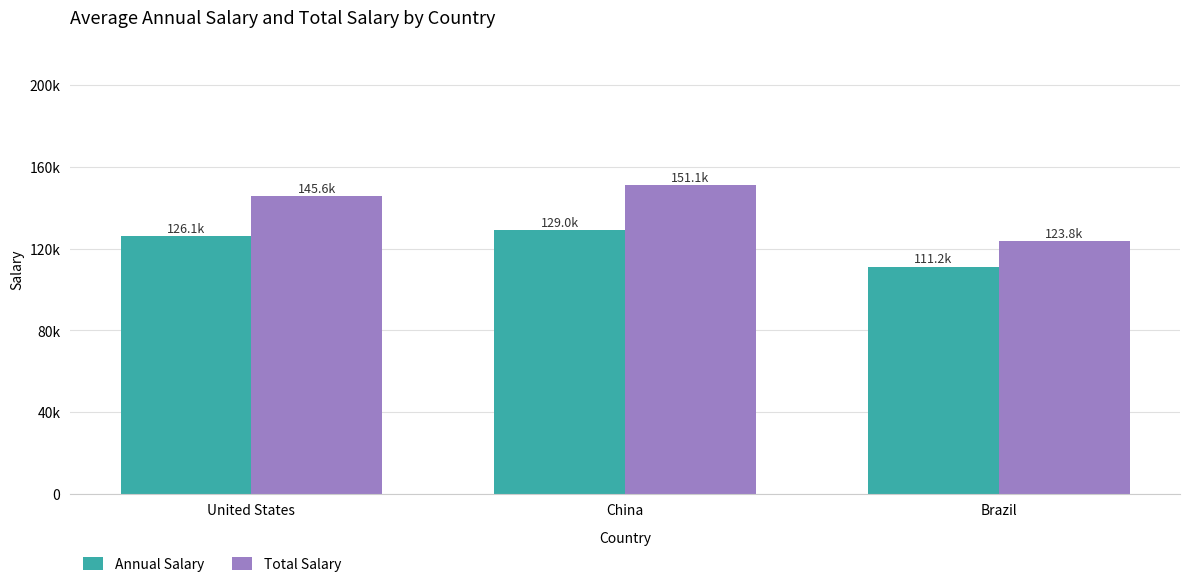

Which category has the lowest value in the Annual Salary series?

Brazil